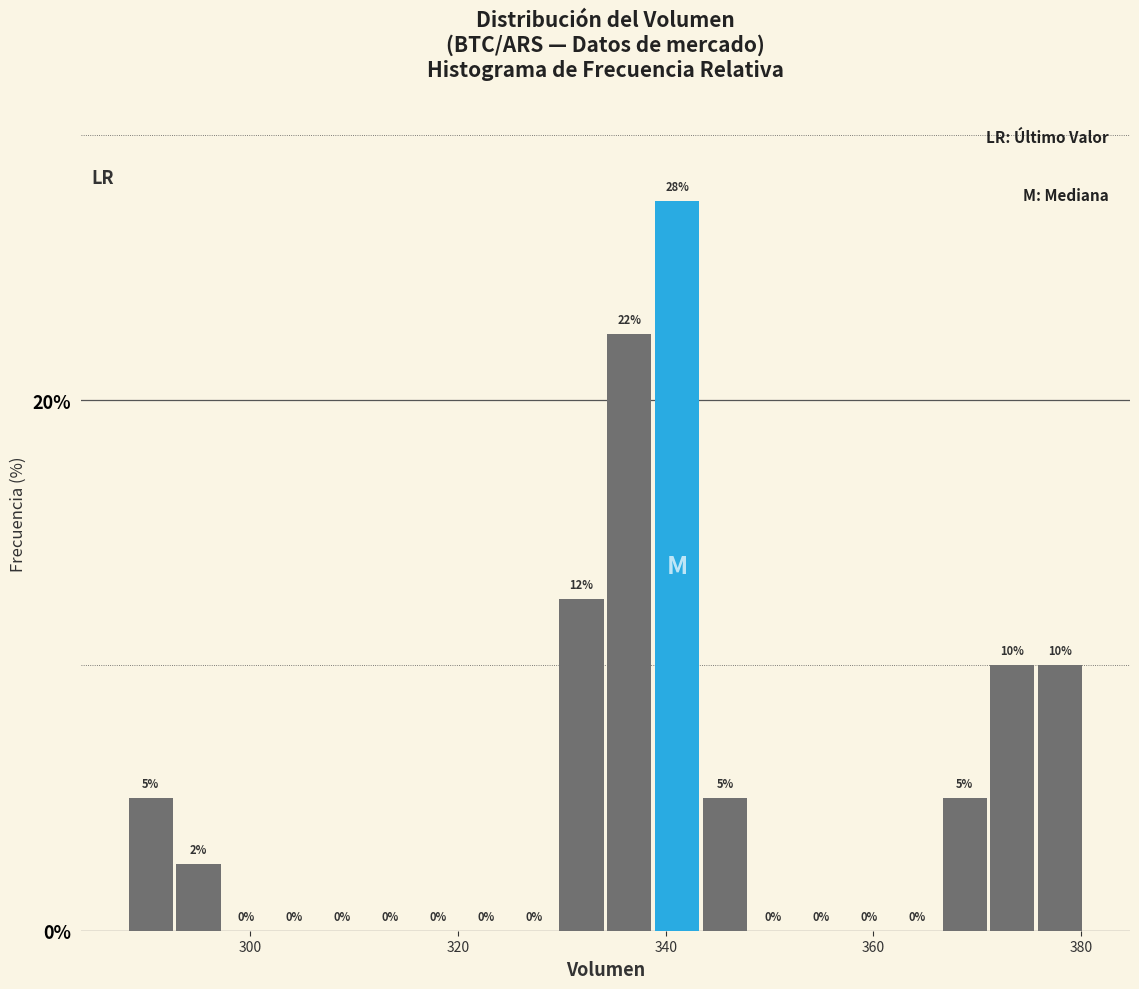

Around what value on the x-axis is the tallest bar? Give the approximate position of its centre, as read against the axis.

342